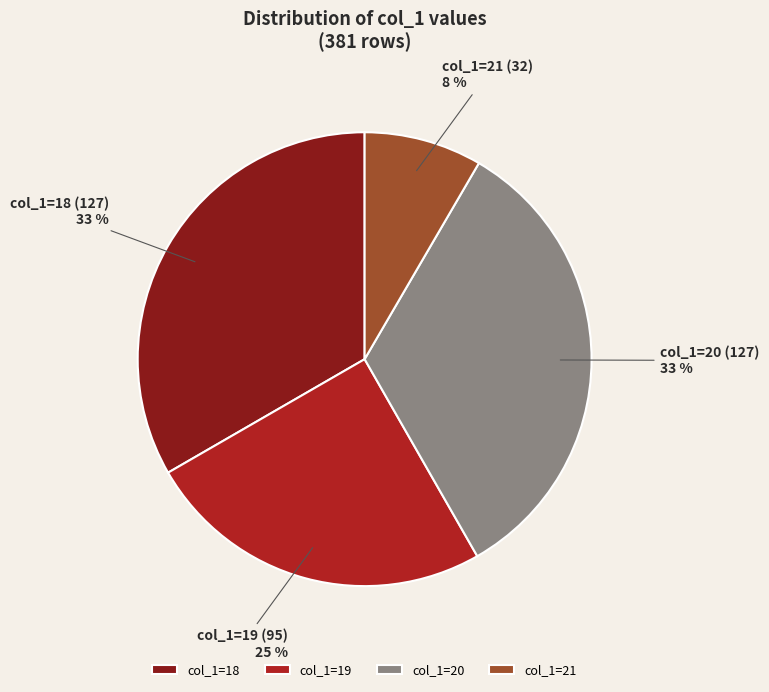

Approximately how many times larger is the value at col_1=18 compared to col_1=20?

1.0